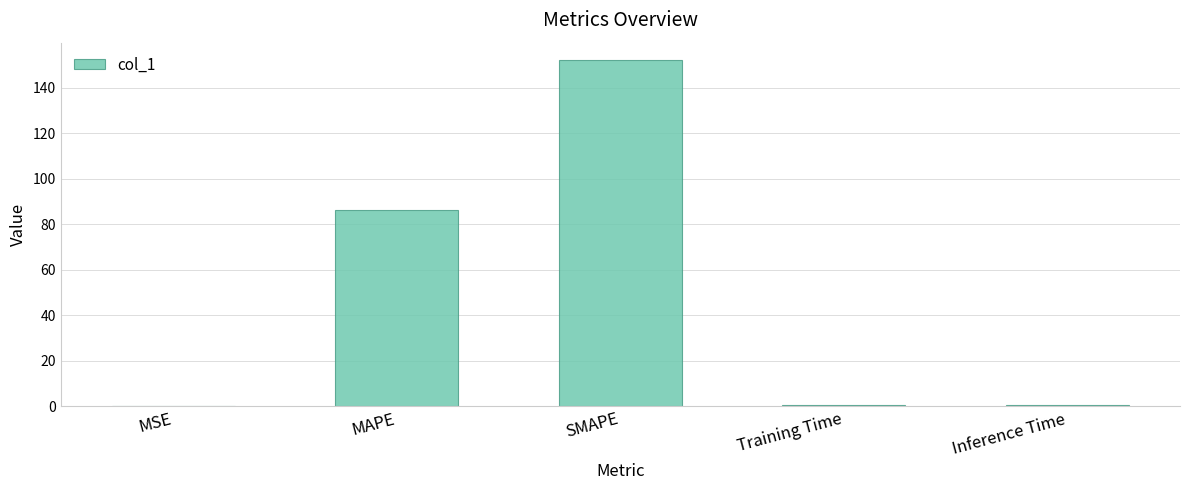

Is it true that the value at SMAPE is 152.2?

True